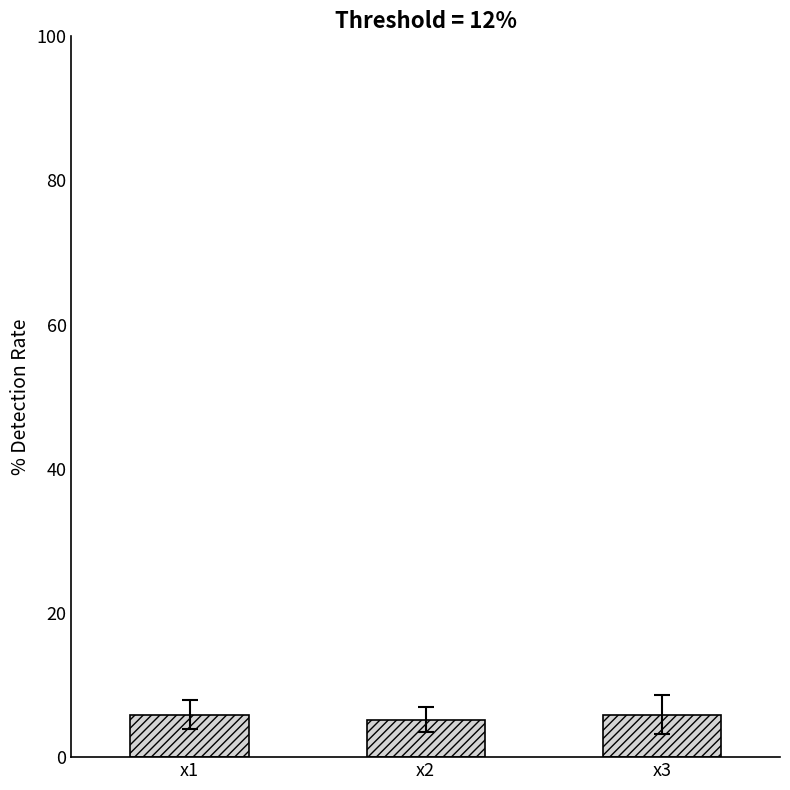

Reading left to right, what are all the values shown in this chart?

5.9	5.2	5.9